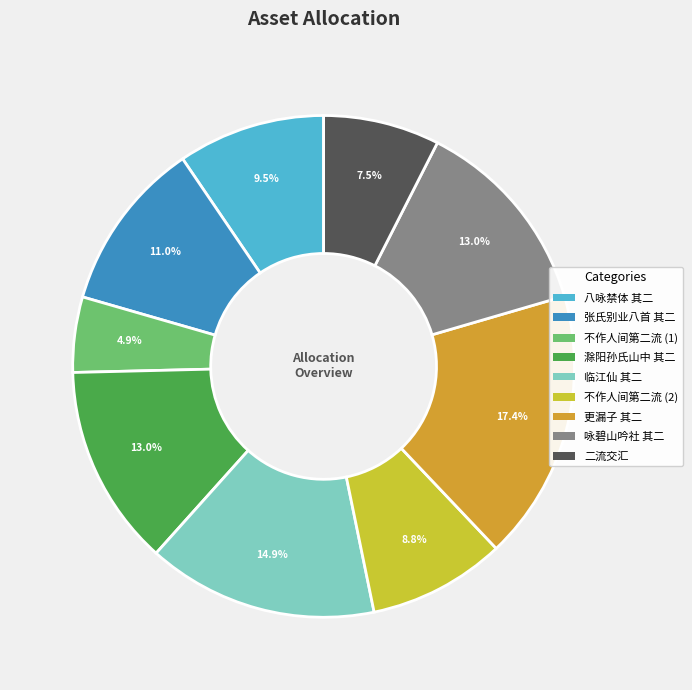

Which slice is the largest?

更漏子 其二